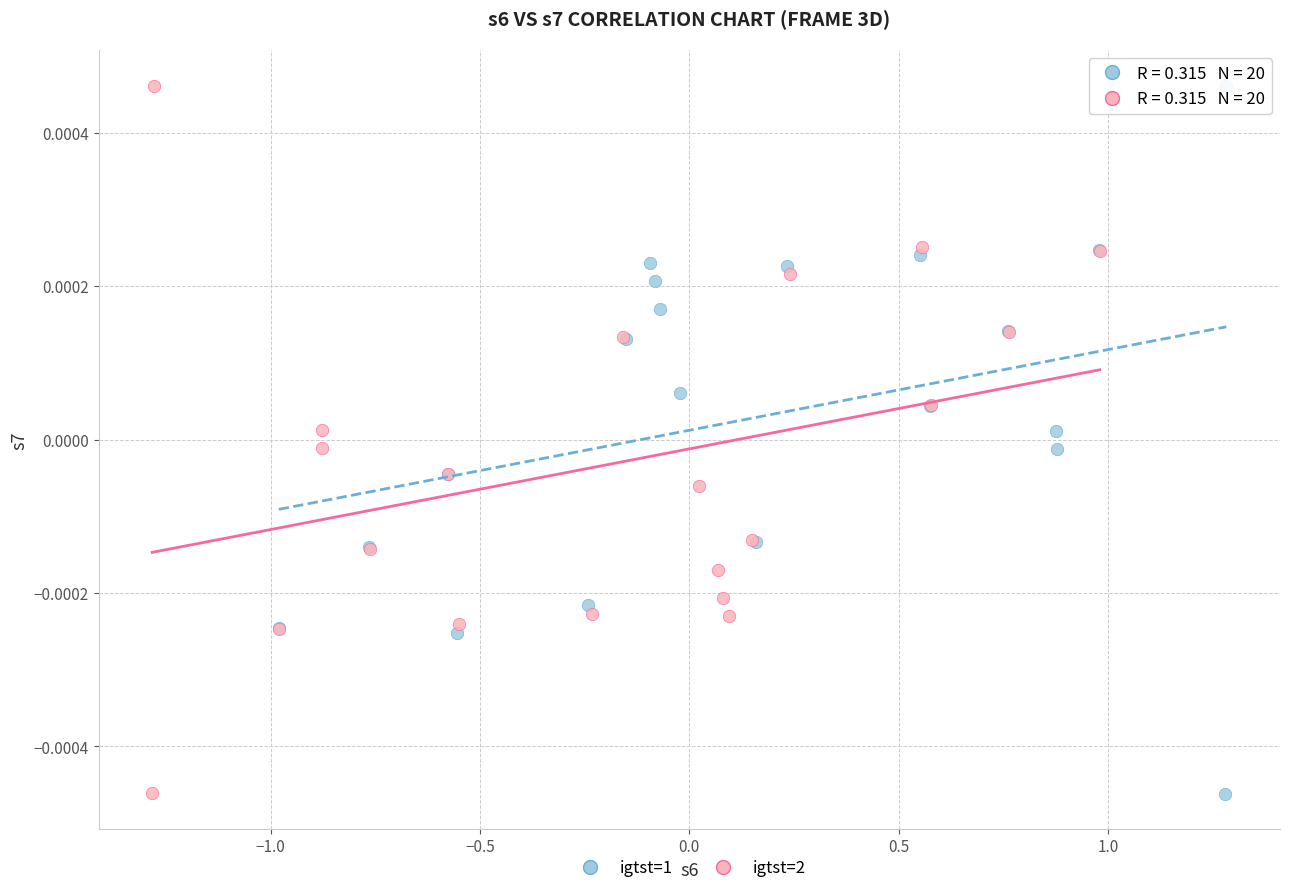

What are all the series names shown in the legend?

igtst=1, igtst=2